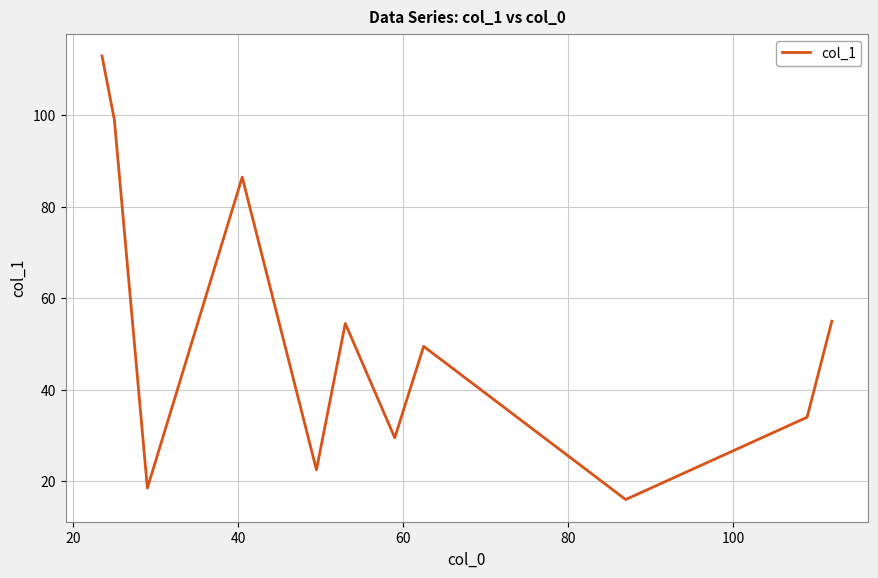

How many series are shown in this chart?

1